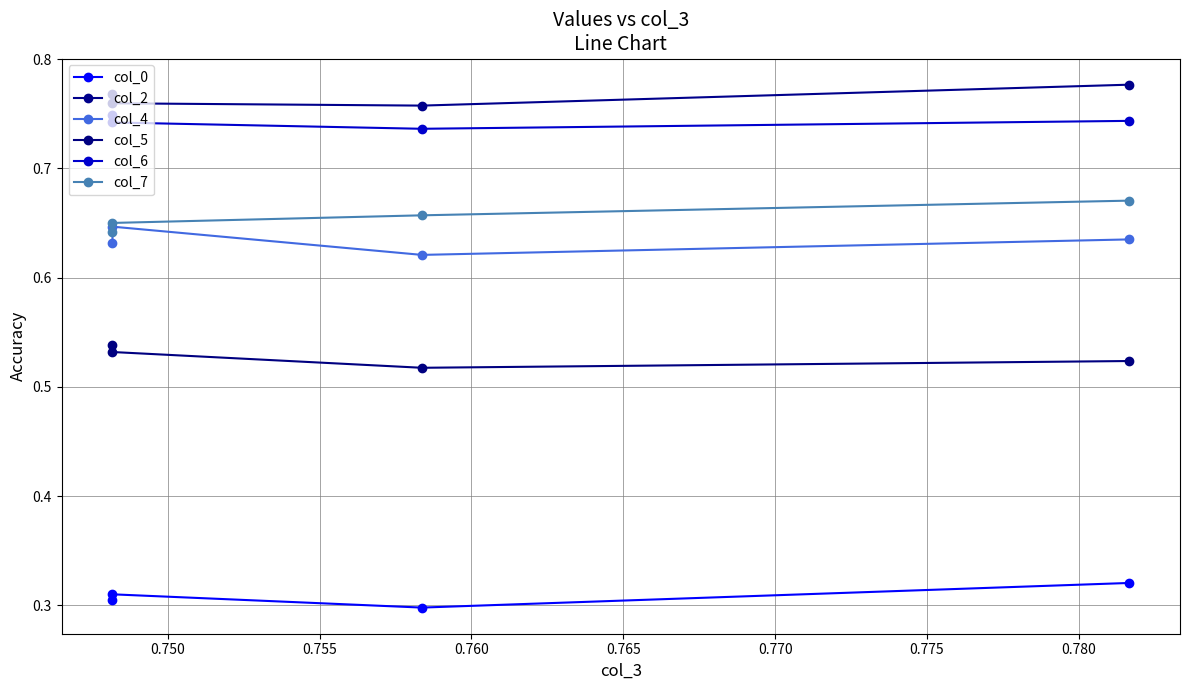

In col_5, how many points are lower than both neighbors (excluding endpoints)?

1